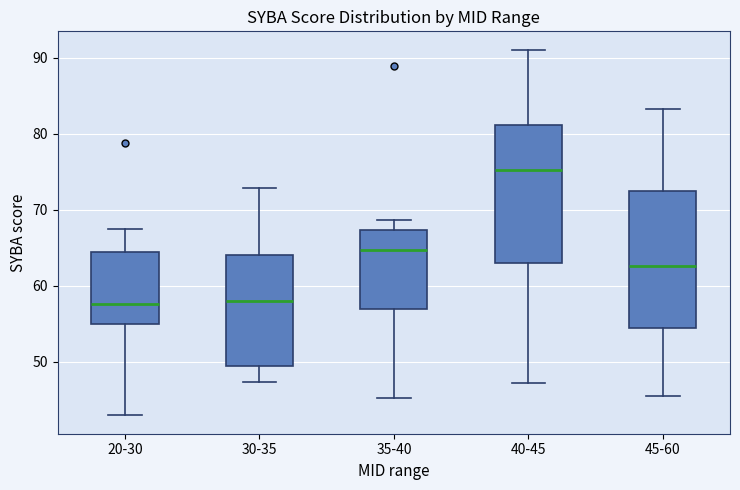

Where does the lower whisker of the box for 35-40 end on the y-axis? The values are not printed on the chart, so give them approximately, as read against the axis.

45